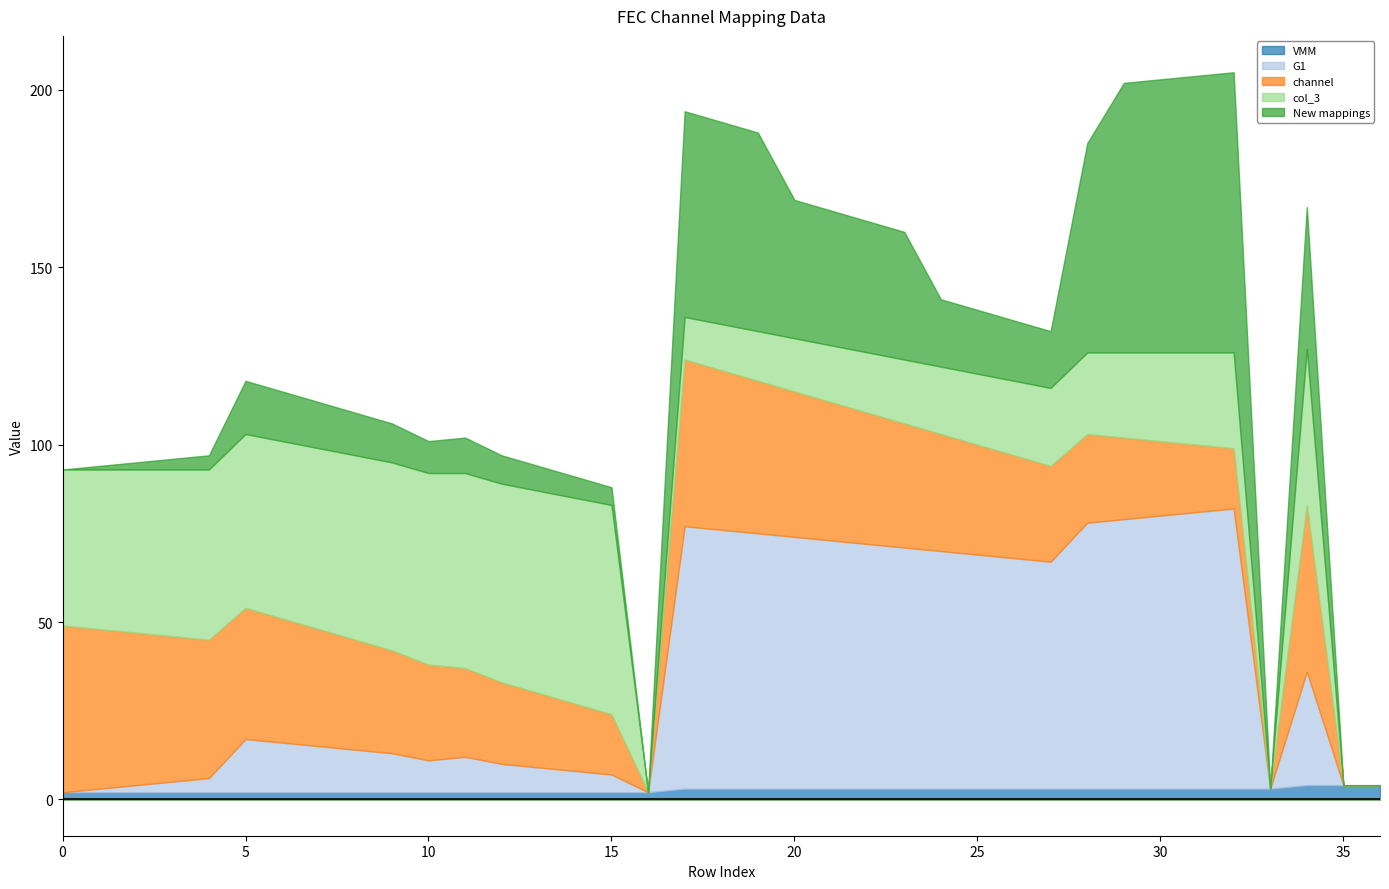

Is the value of New mappings at 25 greater than the value of channel at 5?

No